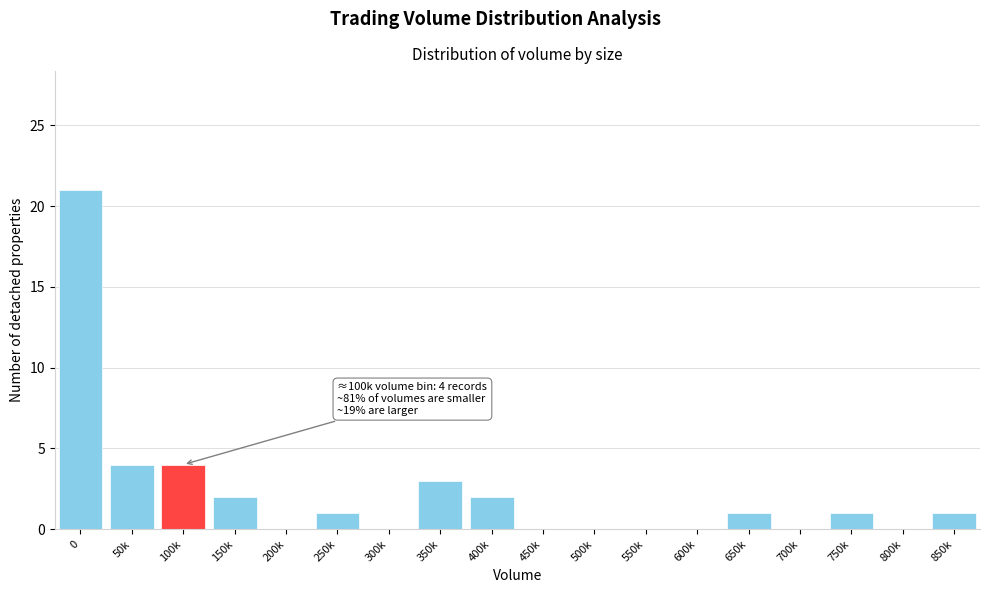

Reading left to right, extract all data points from this chart.

0=21	50k=4	100k=4	150k=2	200k=0	250k=1	300k=0	350k=3	400k=2	450k=0	500k=0	550k=0	600k=0	650k=1	700k=0	750k=1	800k=0	850k=1